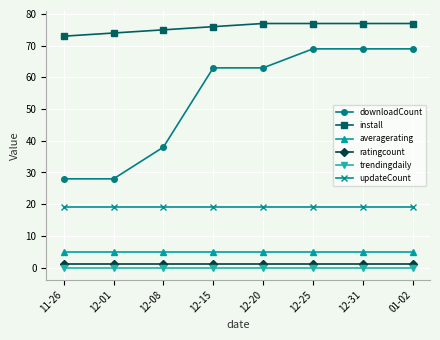

What is the sum of all updateCount values?

152